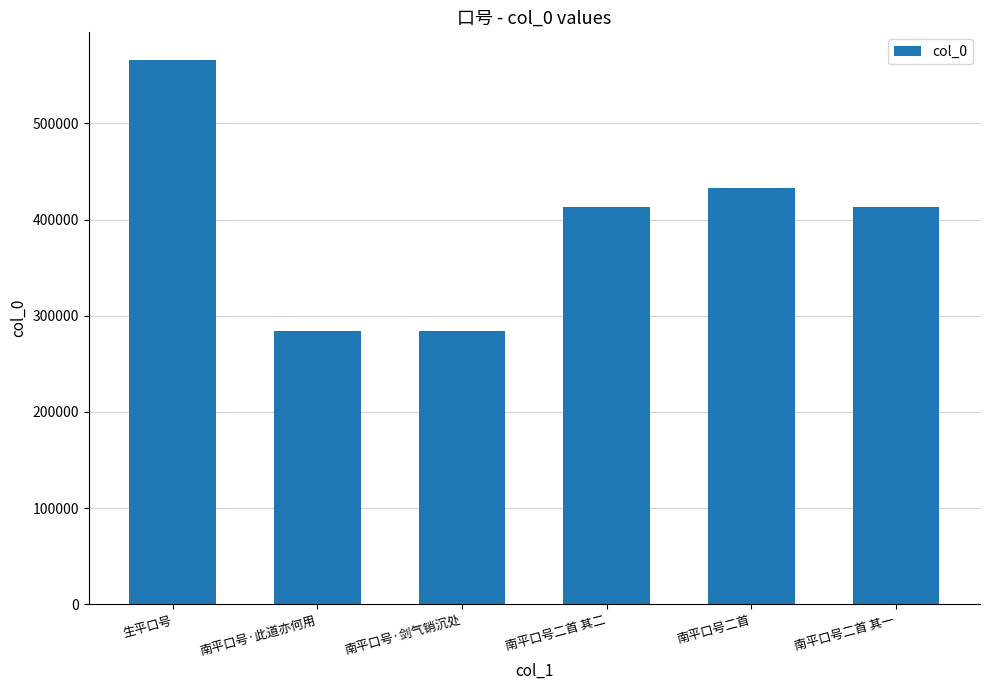

What is the difference between the second highest and second lowest values?

148884